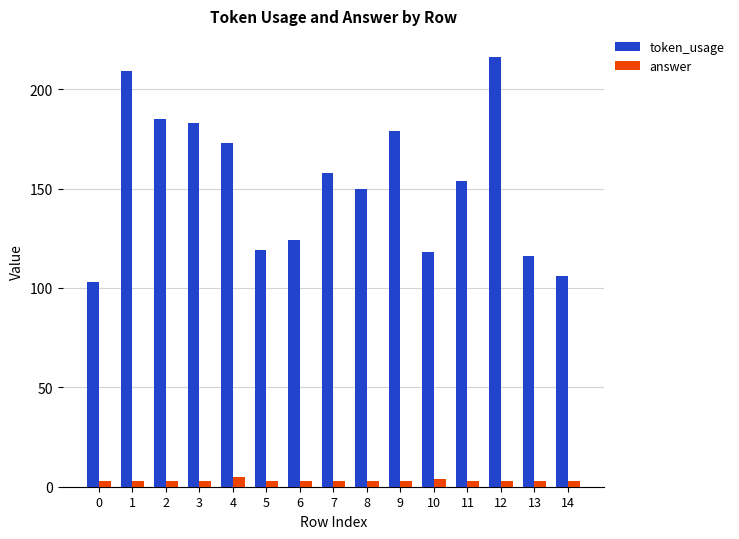

At 12, list the series in order from largest to smallest.

token_usage, answer